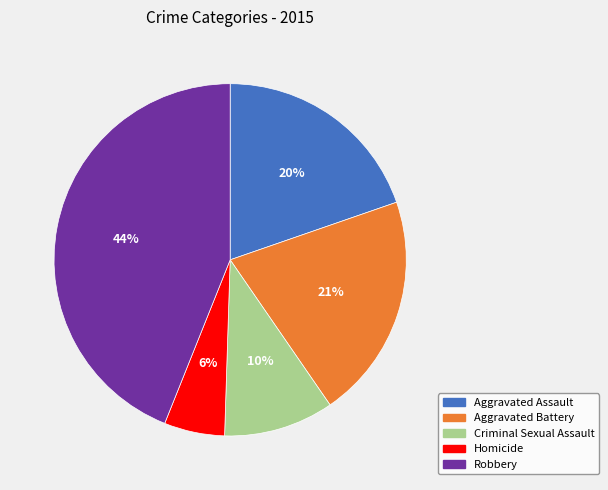

Which has a higher value, Aggravated Assault or Homicide?

Aggravated Assault